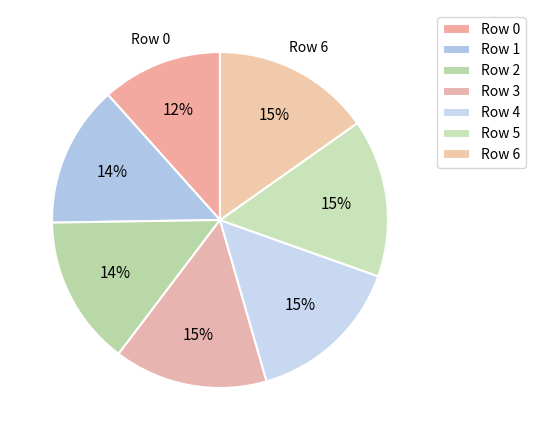

How many slices are in this pie chart?

7